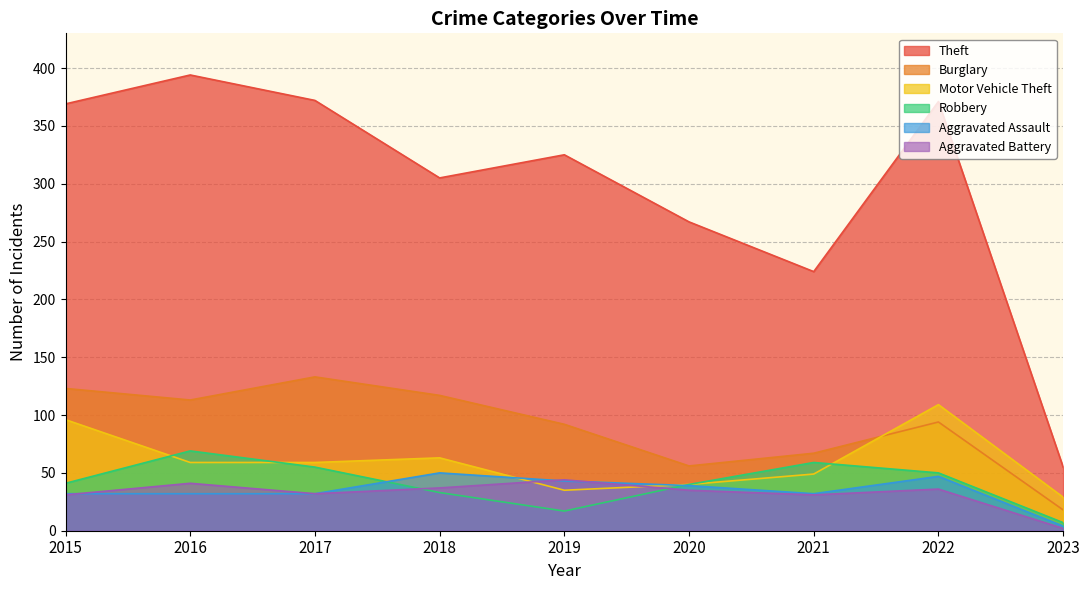

At which category does the chart reach its peak across all series?

2016